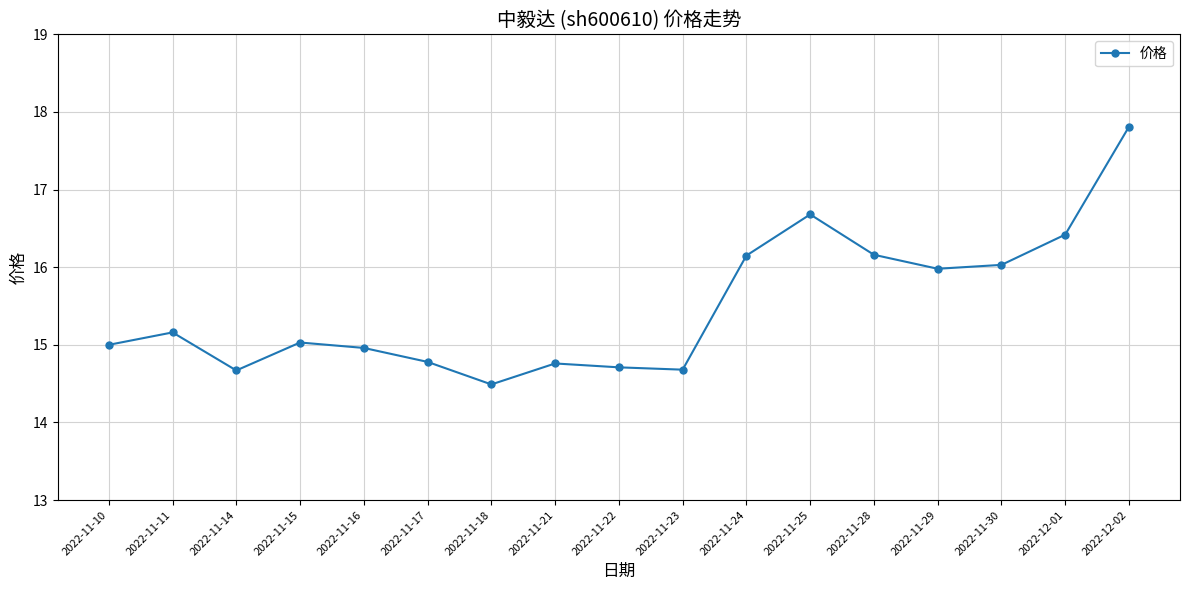

Count the number of data series in this chart.

1